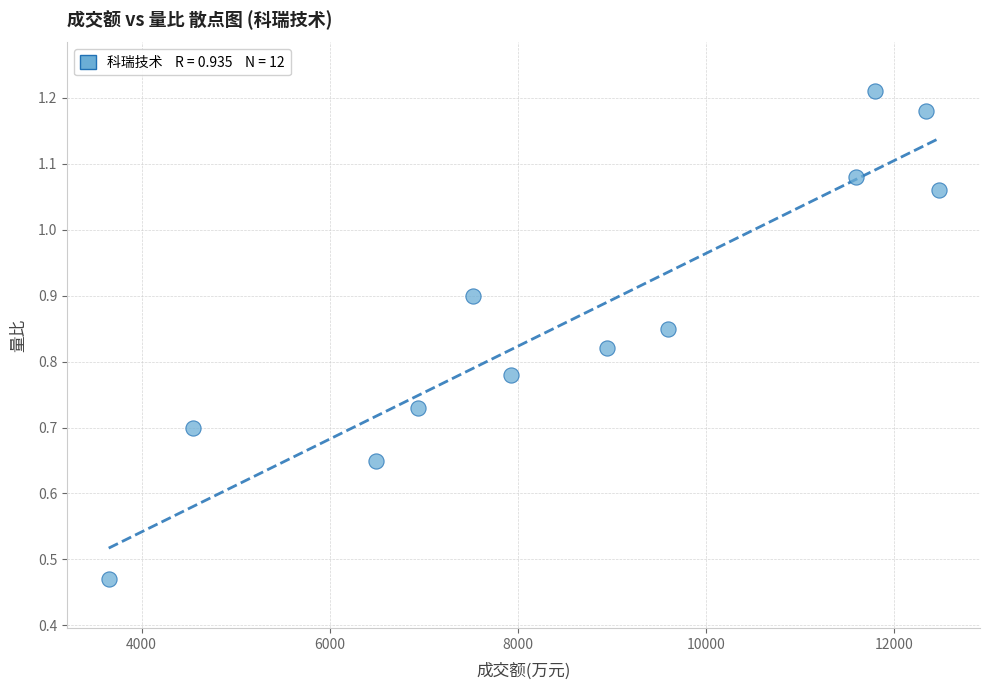

What is the range of X values (max minus min)?

8821.0